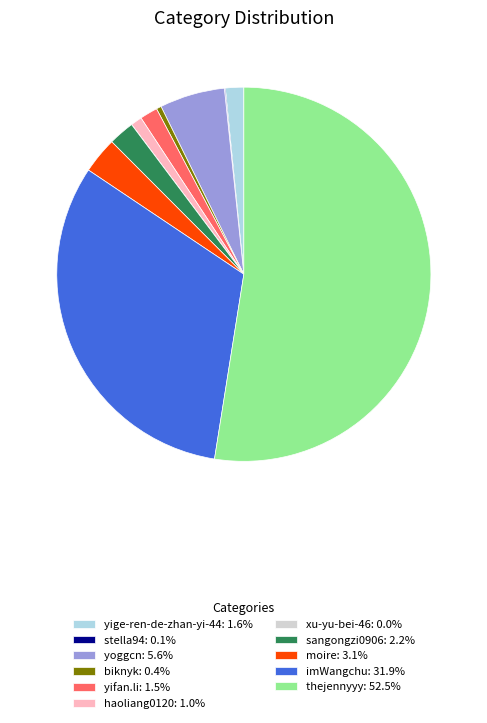

What is the ratio of the value at sangongzi0906: 2.2% to the value at yoggcn: 5.6%?

0.4